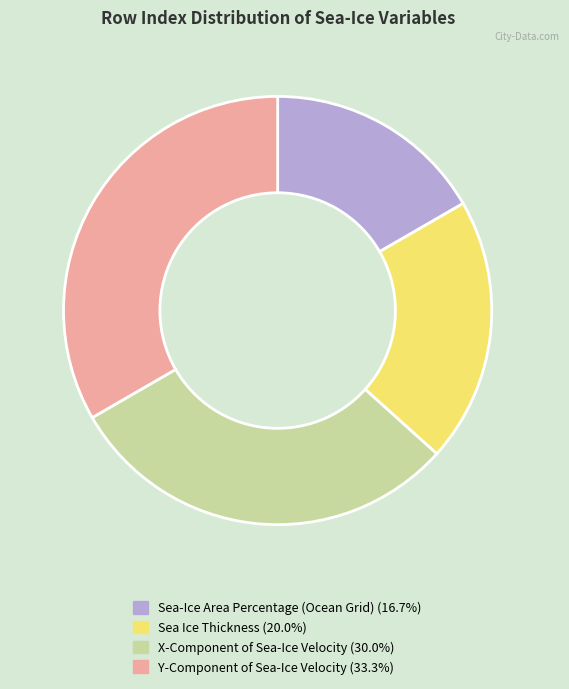

Which category has the biggest portion of the pie?

Y-Component of Sea-Ice Velocity